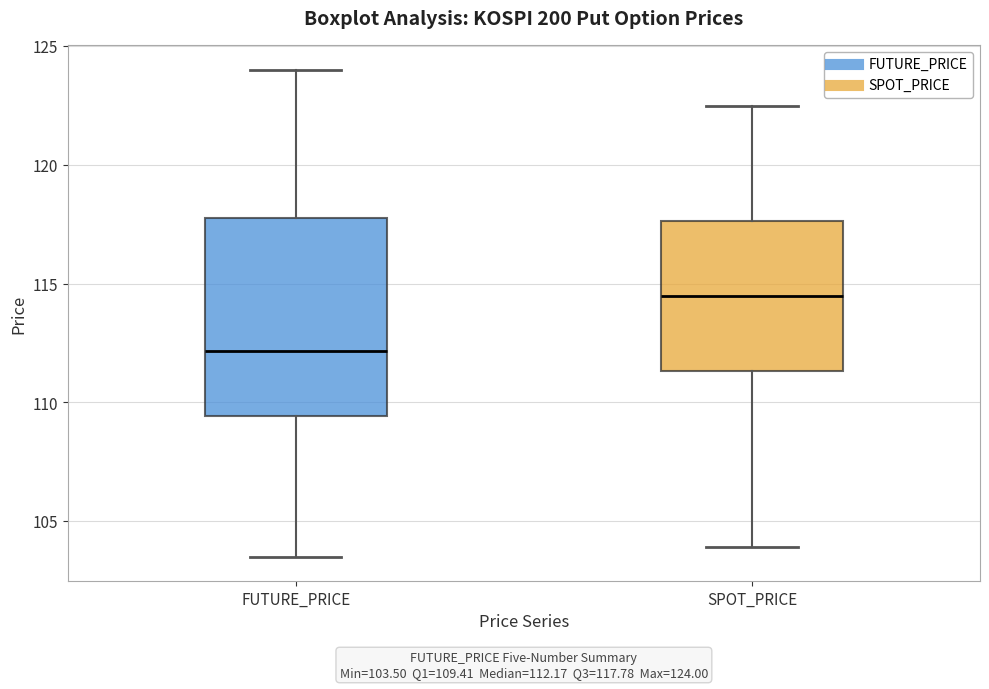

Which box's median line is the lowest?

FUTURE_PRICE